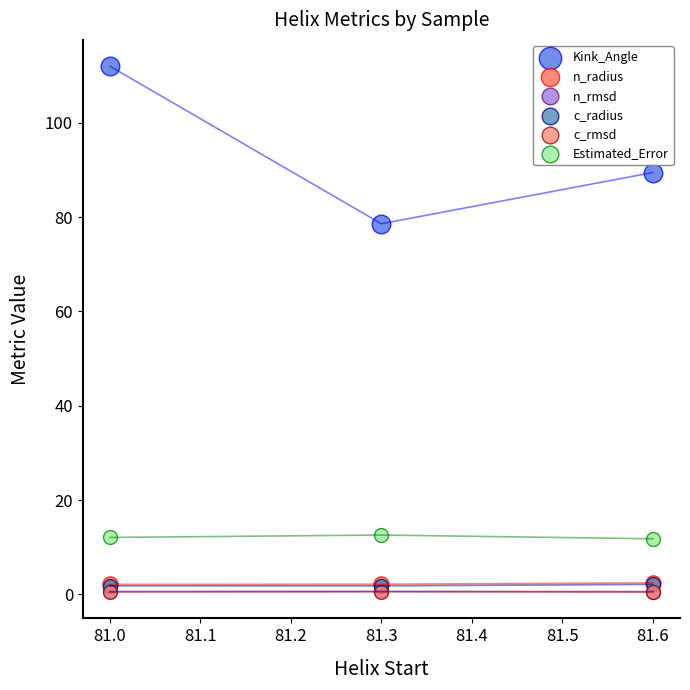

Which series has the largest Y range (max minus min)?

Kink_Angle